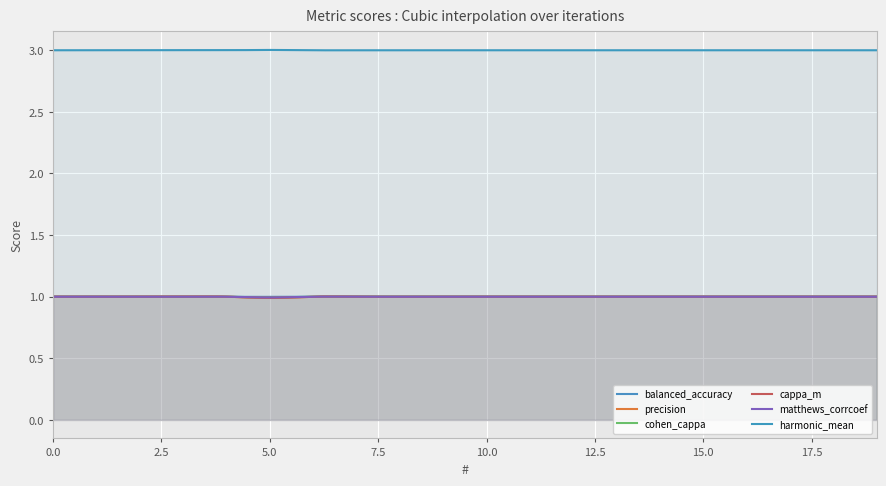

Does the chart display data point markers on the line(s)?

No